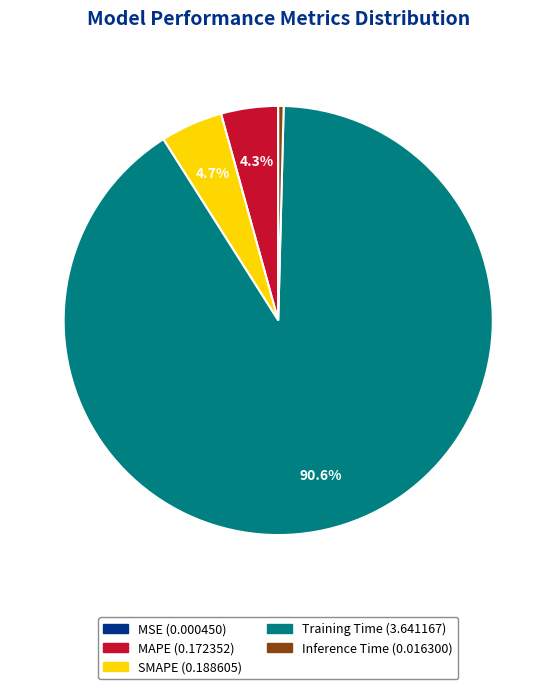

Which category has the biggest portion of the pie?

Training Time